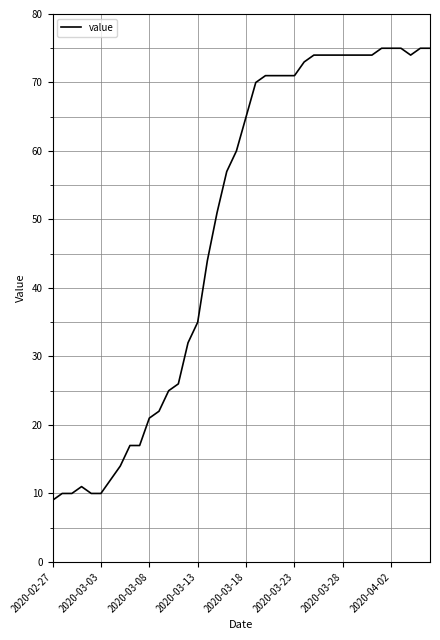

Reading left to right, transcribe all the data shown in this chart.

9	10	10	11	10	10	12	14	17	17	21	22	25	26	32	35	44	51	57	60	65	70	71	71	71	71	73	74	74	74	74	74	74	74	75	75	75	74	75	75